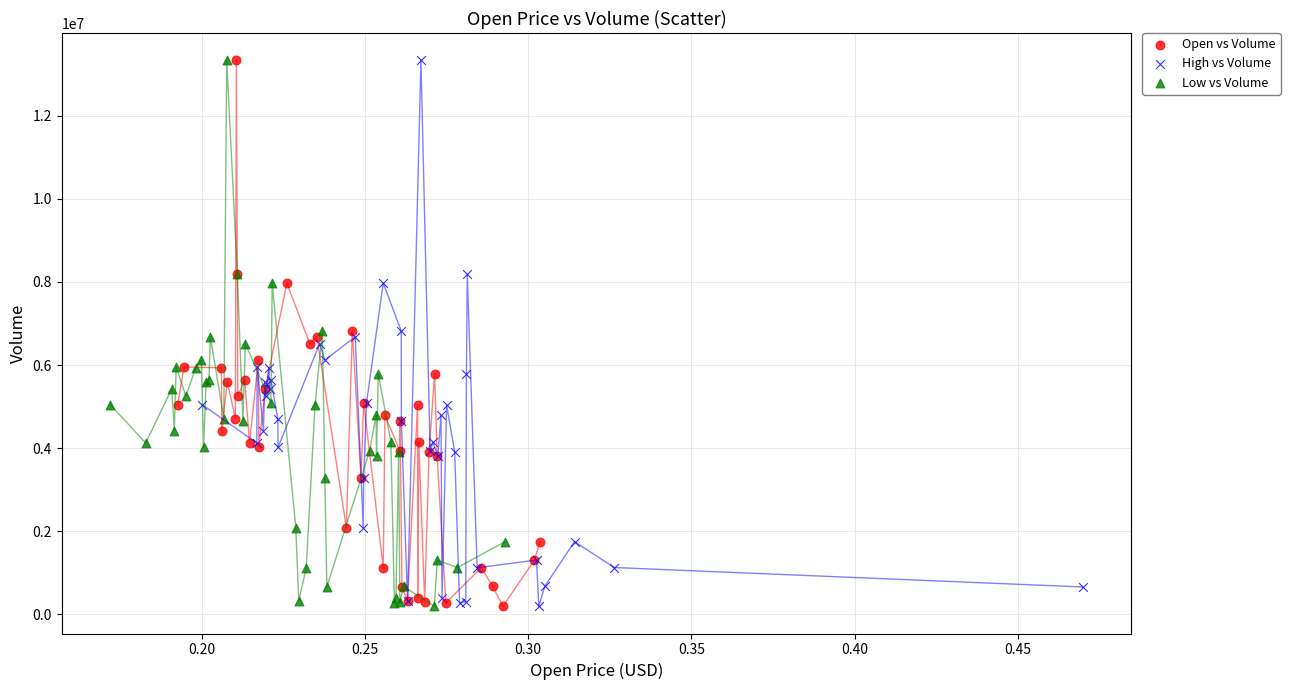

What are all the series names shown in the legend?

Open vs Volume, High vs Volume, Low vs Volume